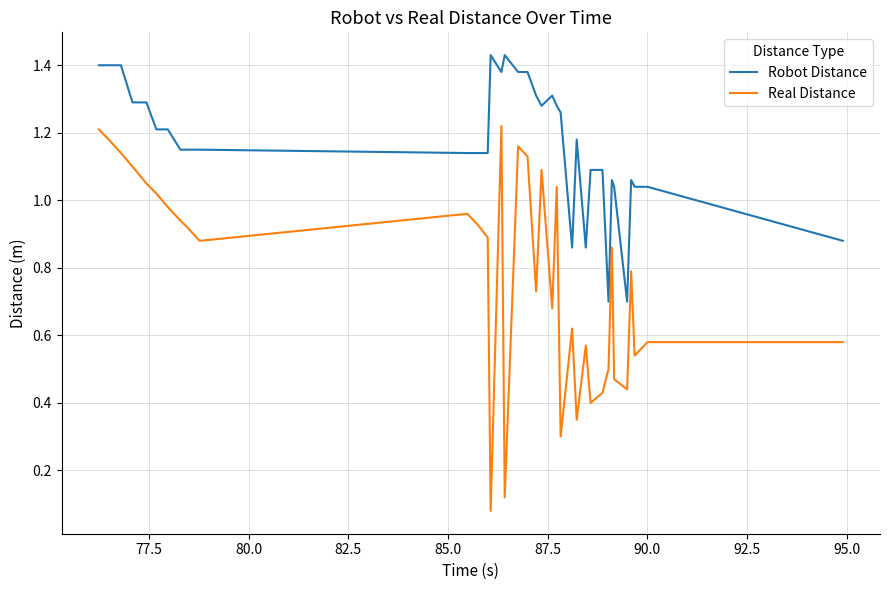

True or false: Real Distance has more than 2 points higher than both neighbors.

True